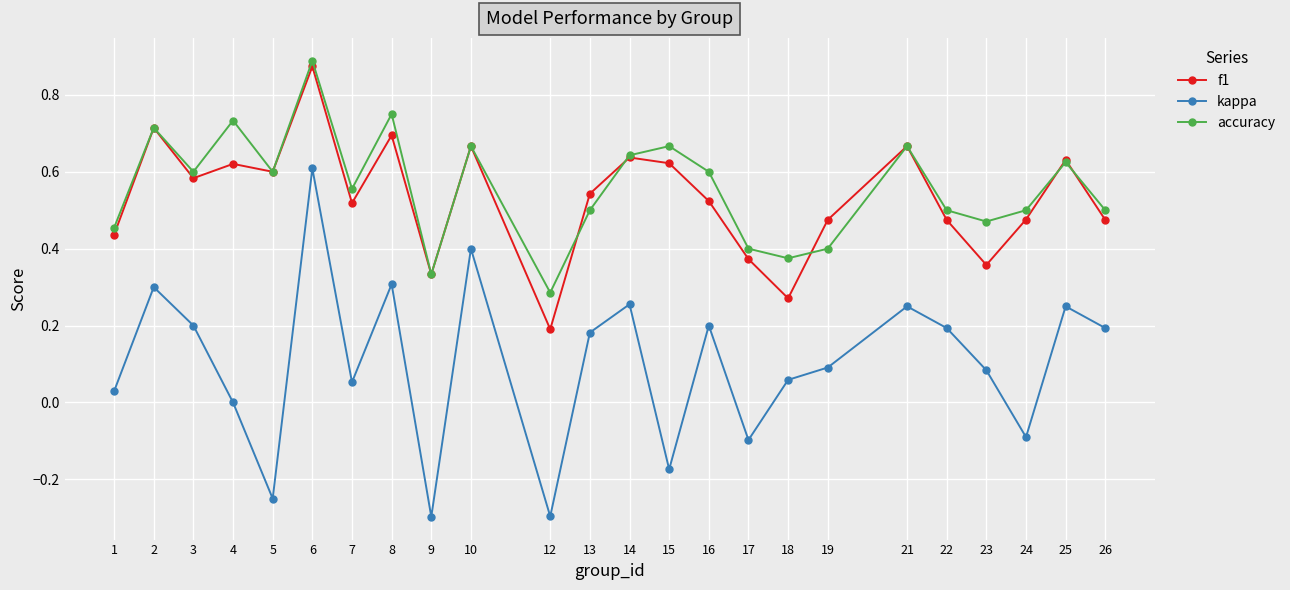

True or false: kappa and f1 intersect in this chart.

False